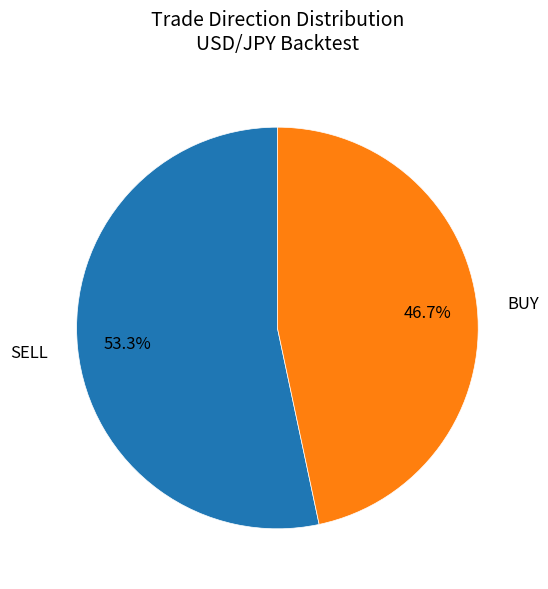

Do SELL and BUY together represent more than half of the pie?

Yes